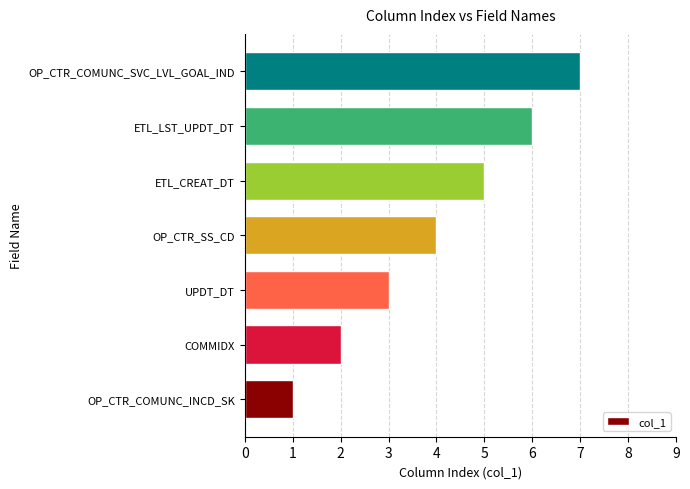

True or false: the data shows 6 at OP_CTR_SS_CD.

False